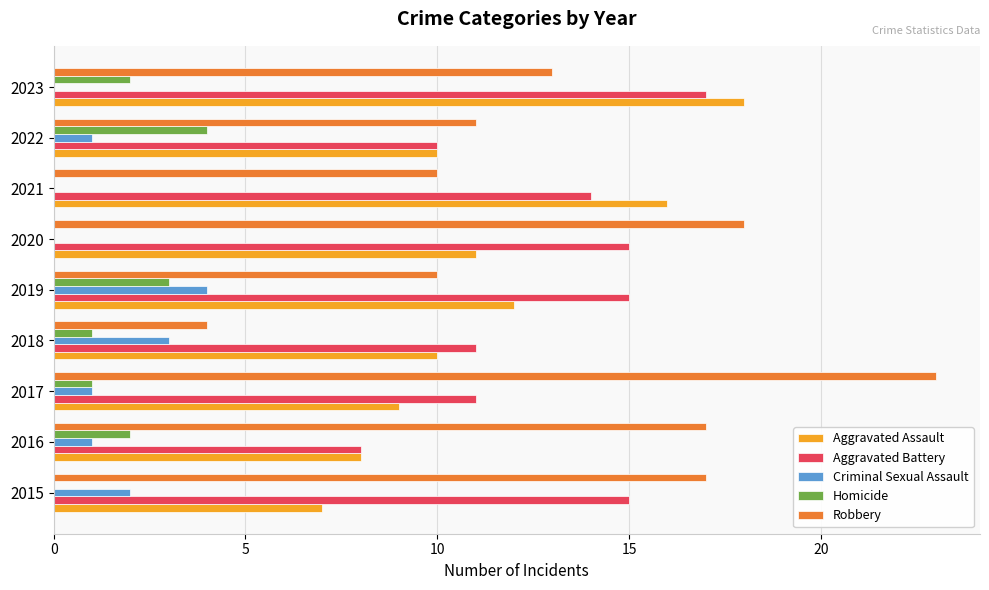

The Aggravated Battery series shows 14 at 2016. True or false?

False